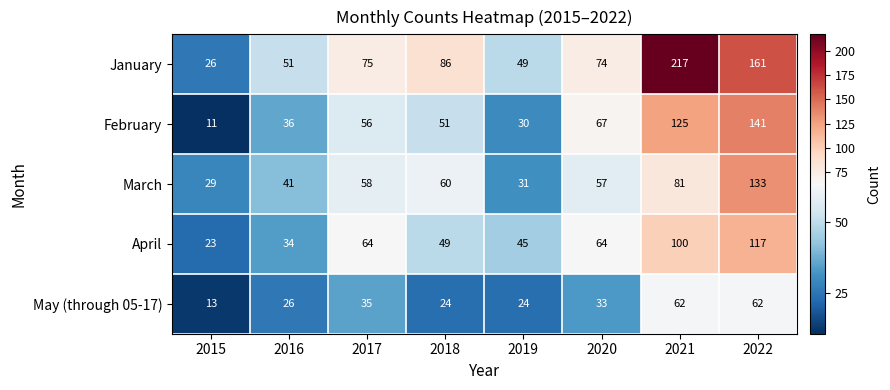

What is the difference between the January values at 2021 and 2015?

191